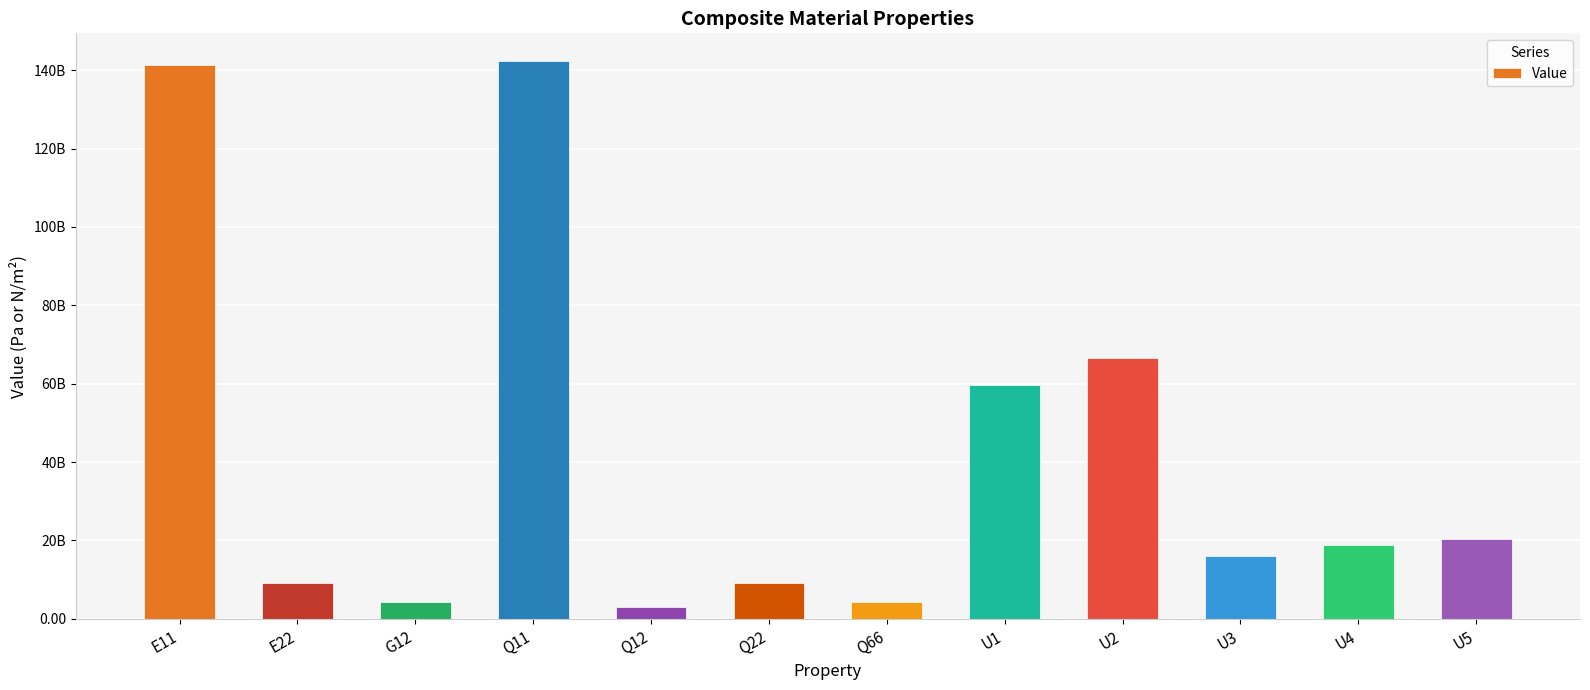

What is the difference between the maximum and minimum values?

139363935097.1